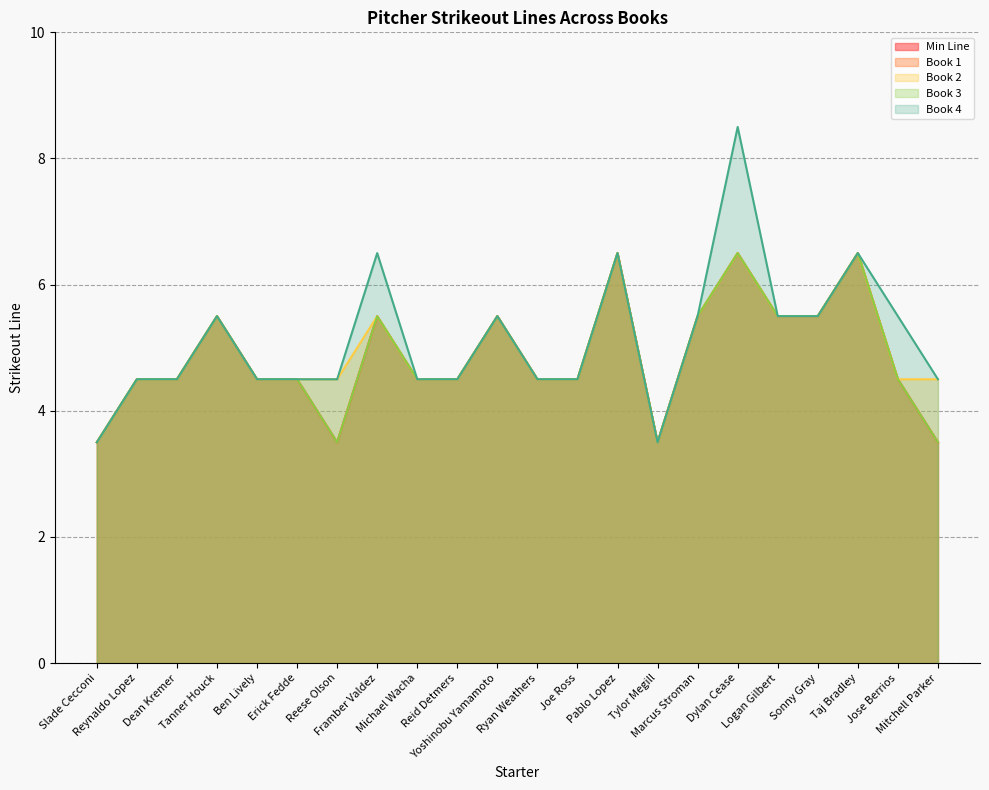

True or false: Strikeouts_4 and Strikeouts_2 intersect in this chart.

False